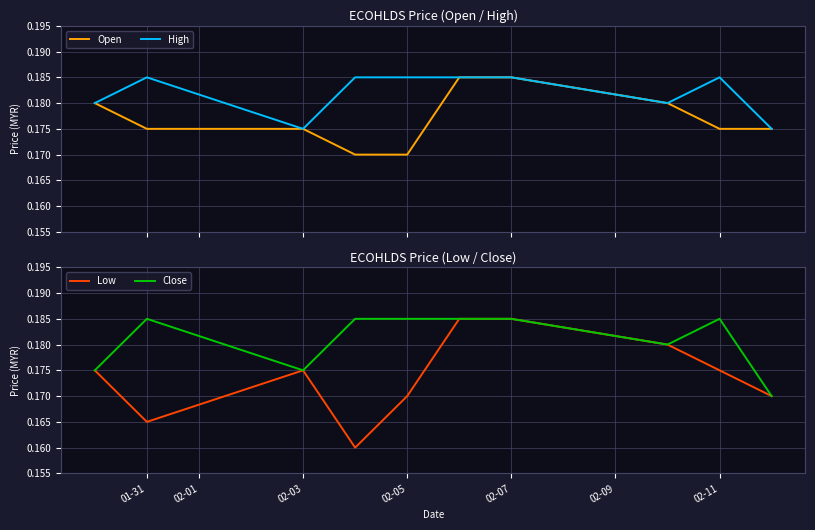

How many categories are shown in the chart?

10